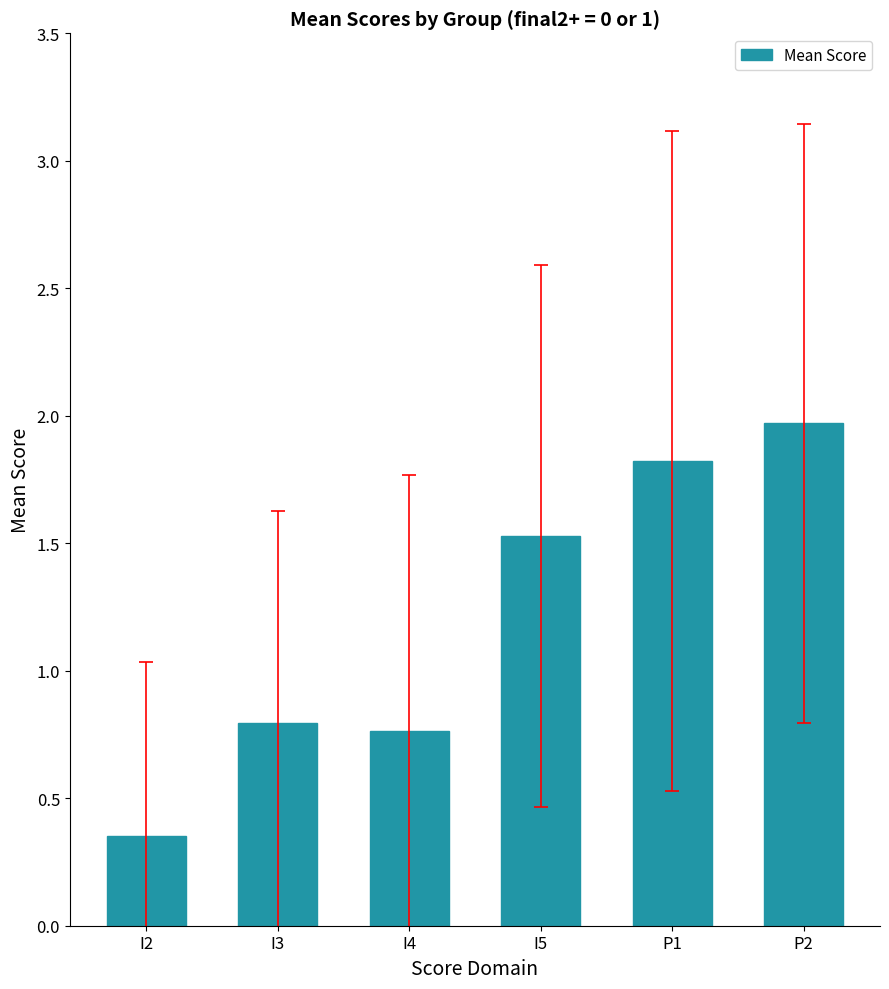

True or false: the data shows 1.8 at P1.

True